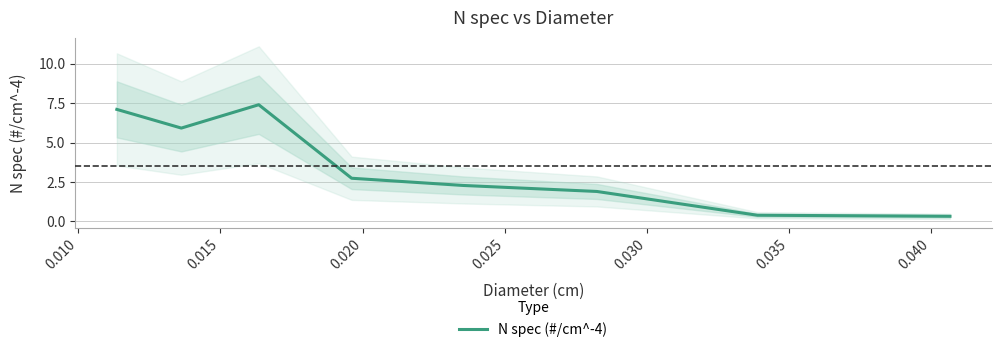

How many data points are above 2?

5